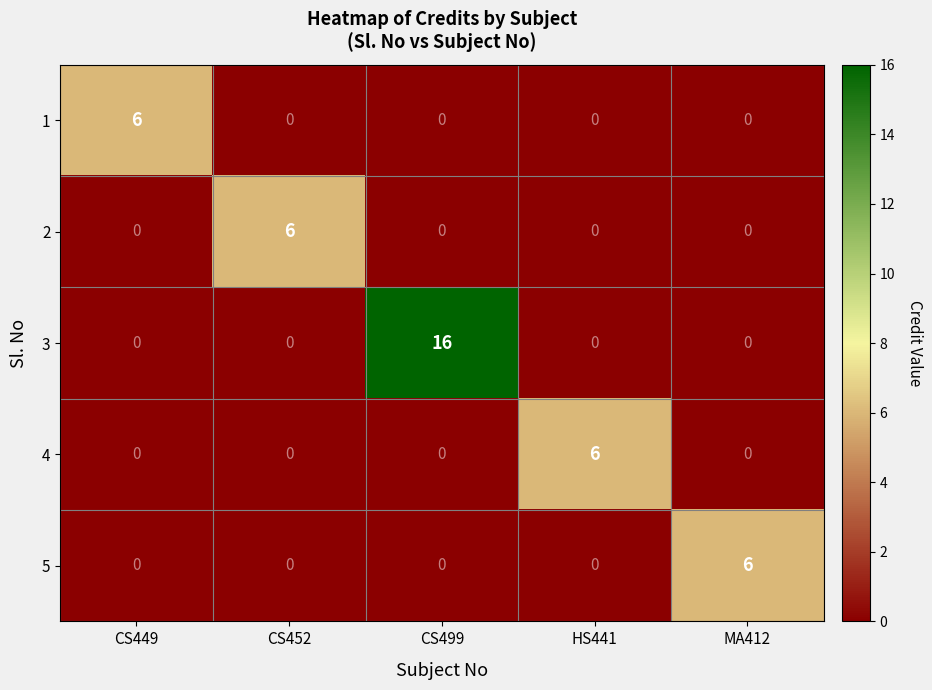

How many categories are shown in the chart?

5